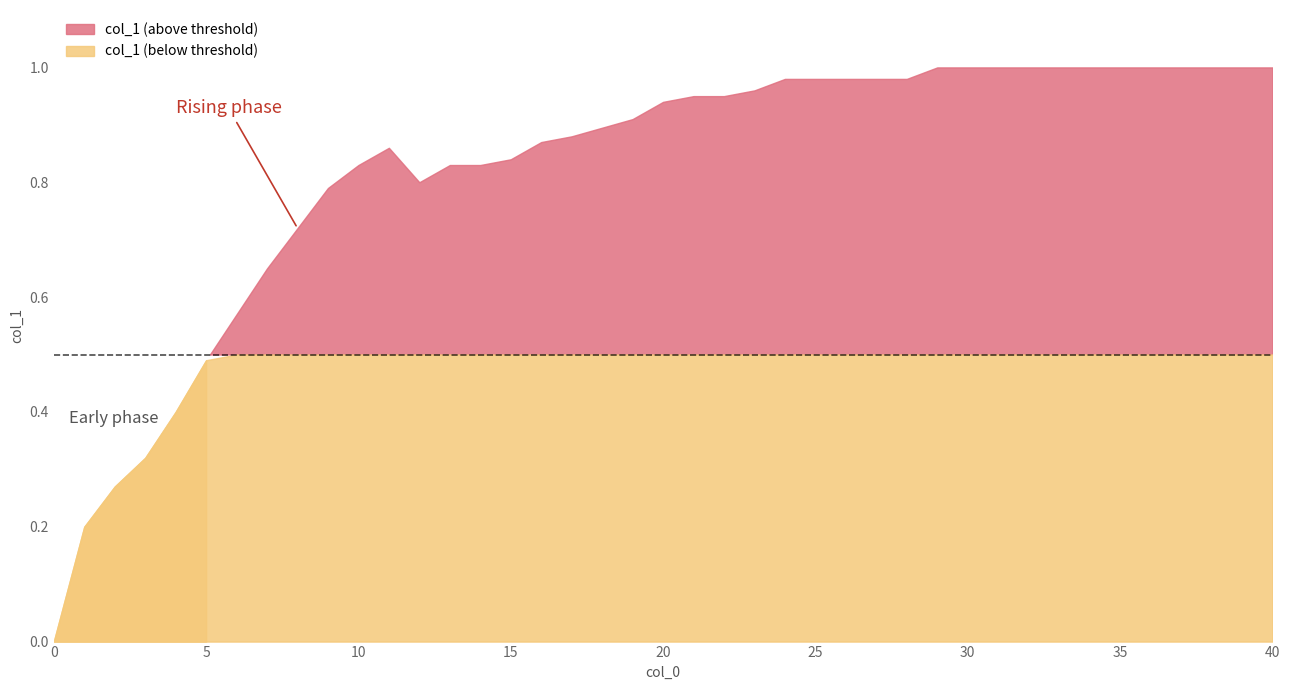

What is the difference between the second highest and second lowest values?

0.8